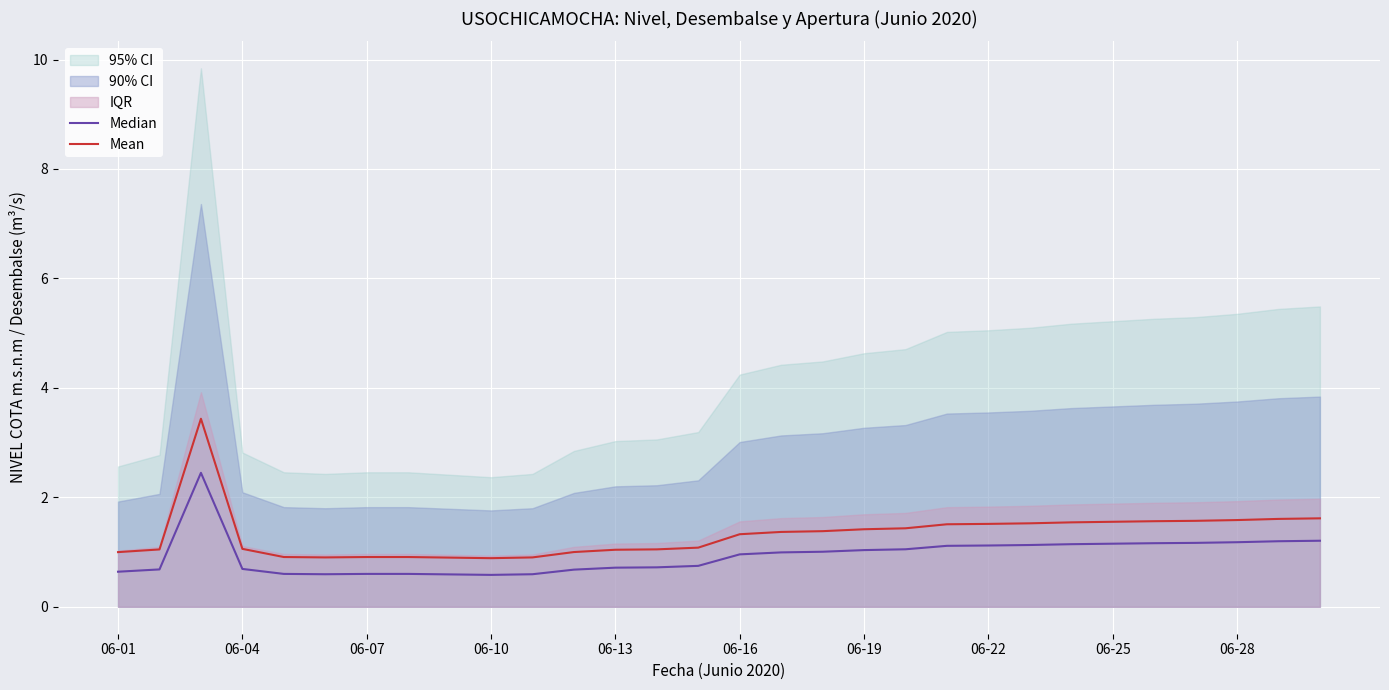

Rank the series by their maximum value, from highest to lowest.

Mean, Median